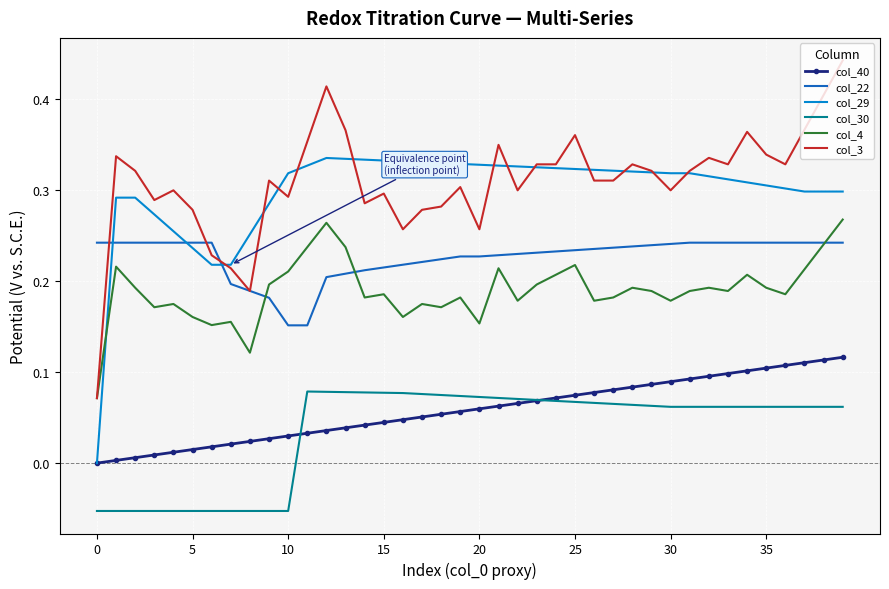

How many intersections are there between col_22 and col_29?

3